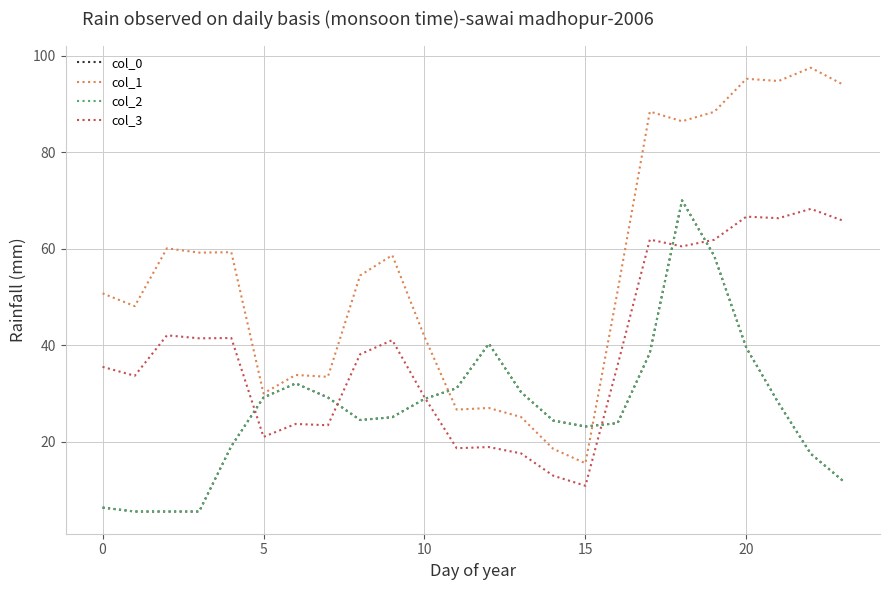

Does the chart display data point markers on the line(s)?

No